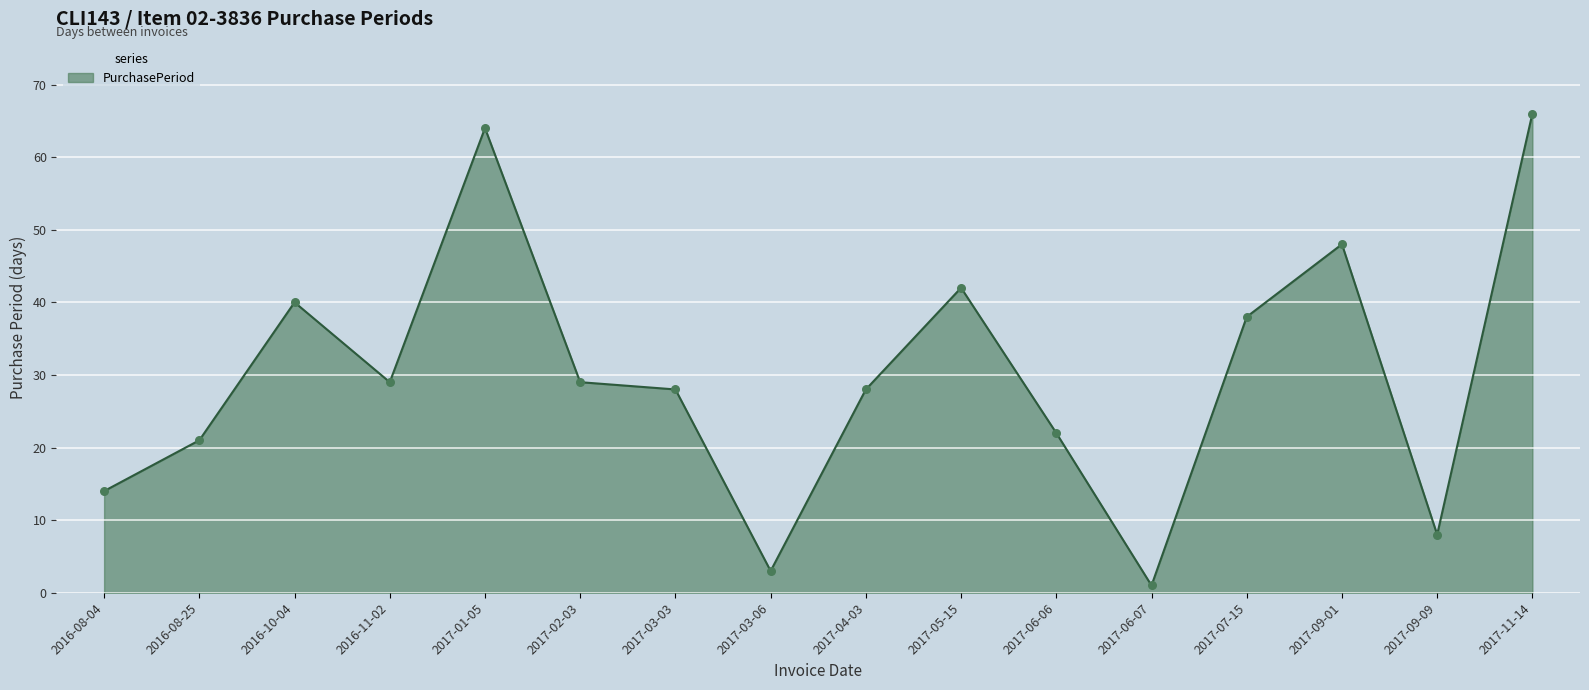

Approximately how many times larger is the value at 2017-09-01 compared to 2017-02-03?

1.7